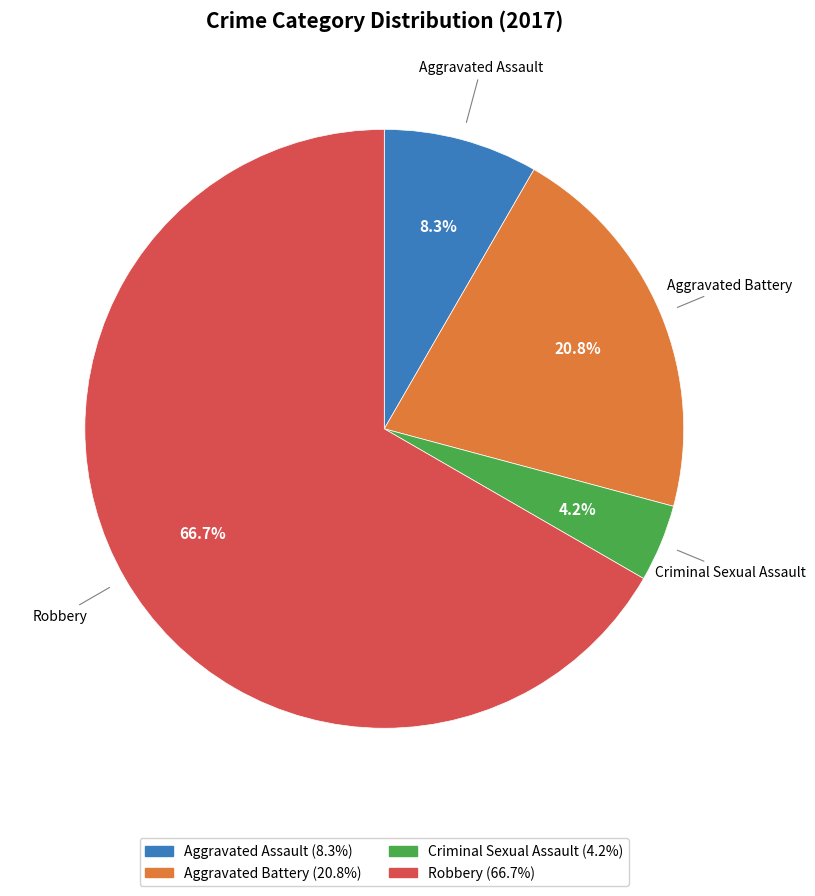

Is Robbery the majority of the pie?

Yes